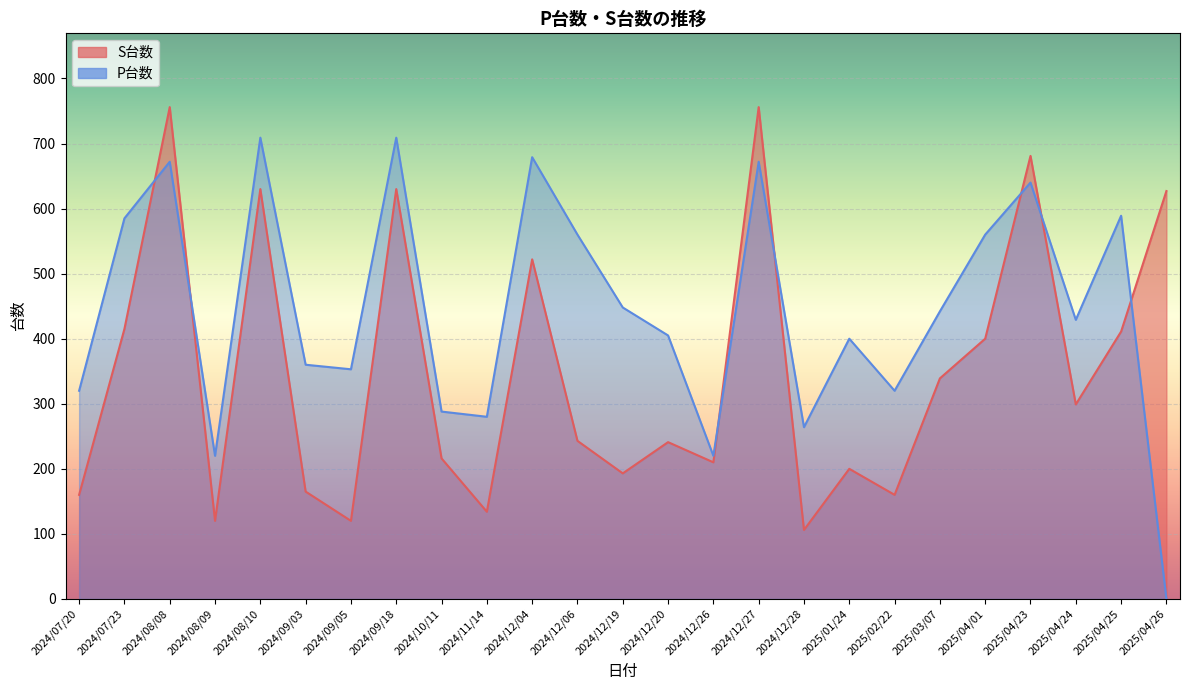

At which label does S台数 first exceed 243?

2024/07/23